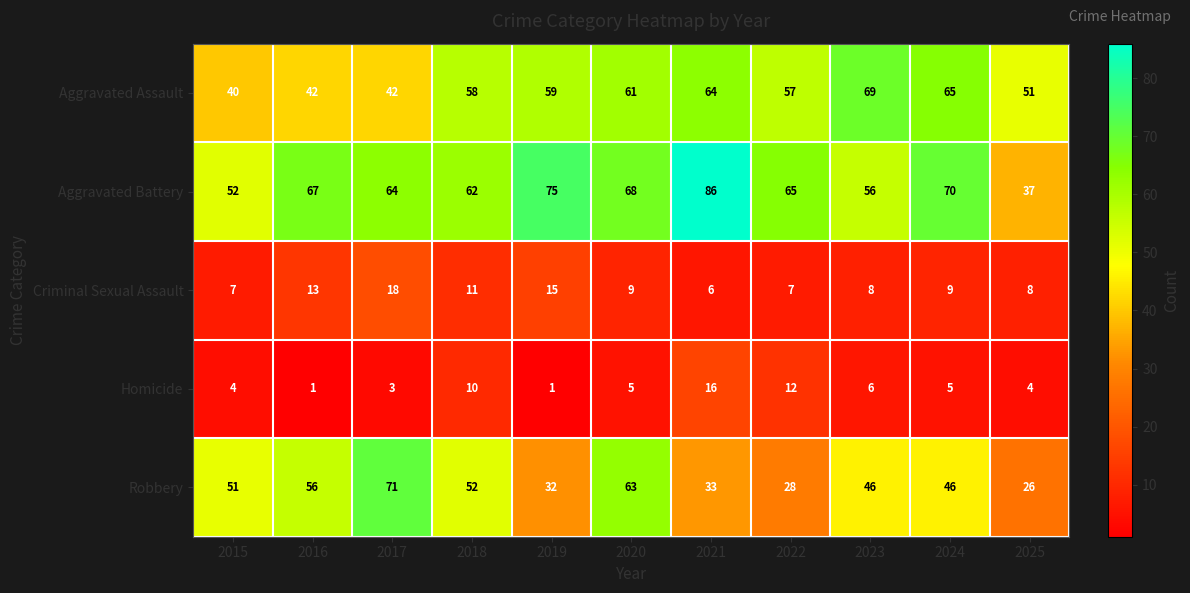

What is the total value across all series at 2024?

195